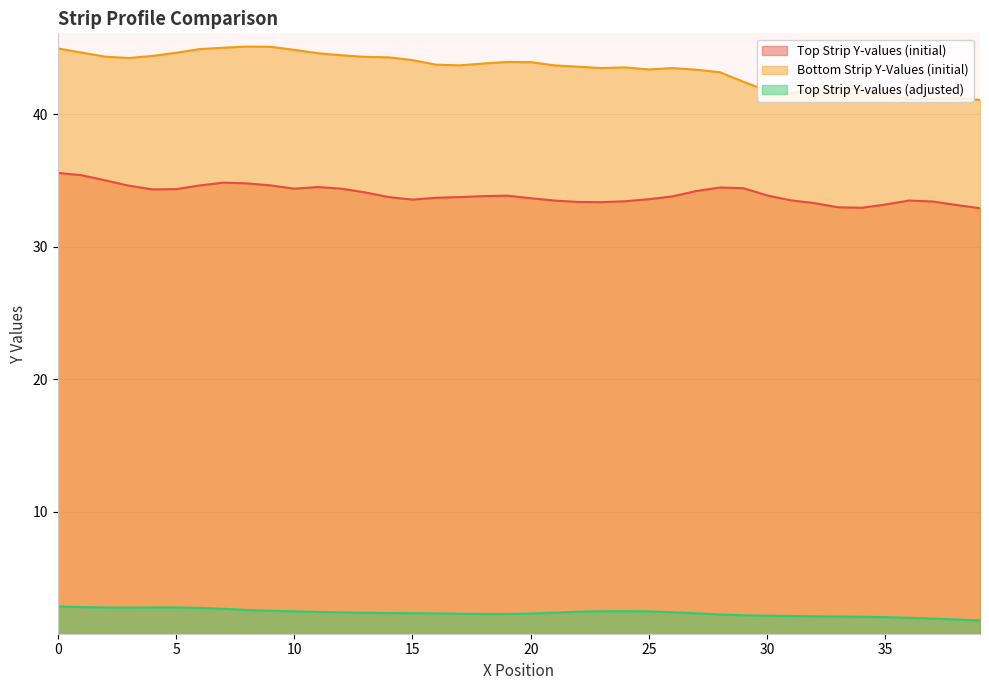

Reading left to right, transcribe all the data shown in this chart.

Top Strip Y-values (initial): 0=35.6	1=35.4	2=35.0	3=34.6	4=34.3	5=34.3	6=34.6	7=34.8	8=34.8	9=34.6	10=34.4	11=34.5	12=34.4	13=34.1	14=33.7	15=33.5	16=33.7	17=33.7	18=33.8	19=33.8	20=33.6	21=33.5	22=33.4	23=33.4	24=33.4	25=33.6	26=33.8	27=34.2	28=34.5	29=34.4	30=33.9	31=33.5	32=33.3	33=33.0	34=32.9	35=33.2	36=33.5	37=33.4	38=33.1	39=32.9
Bottom Strip Y-Values (initial): 0=44.9	1=44.6	2=44.3	3=44.2	4=44.4	5=44.6	6=44.9	7=45.0	8=45.1	9=45.1	10=44.8	11=44.6	12=44.4	13=44.3	14=44.3	15=44.1	16=43.7	17=43.7	18=43.8	19=43.9	20=43.9	21=43.7	22=43.6	23=43.5	24=43.5	25=43.4	26=43.5	27=43.3	28=43.2	29=42.4	30=41.8	31=41.6	32=41.8	33=41.9	34=41.9	35=41.5	36=41.1	37=41.1	38=41.2	39=41.1
Top Strip Y-values (adjusted): 0=2.9	1=2.8	2=2.8	3=2.8	4=2.8	5=2.8	6=2.8	7=2.7	8=2.6	9=2.5	10=2.5	11=2.4	12=2.4	13=2.4	14=2.4	15=2.4	16=2.3	17=2.3	18=2.3	19=2.3	20=2.3	21=2.4	22=2.5	23=2.5	24=2.5	25=2.5	26=2.4	27=2.3	28=2.2	29=2.2	30=2.2	31=2.1	32=2.1	33=2.1	34=2.1	35=2.0	36=2.0	37=1.9	38=1.9	39=1.8